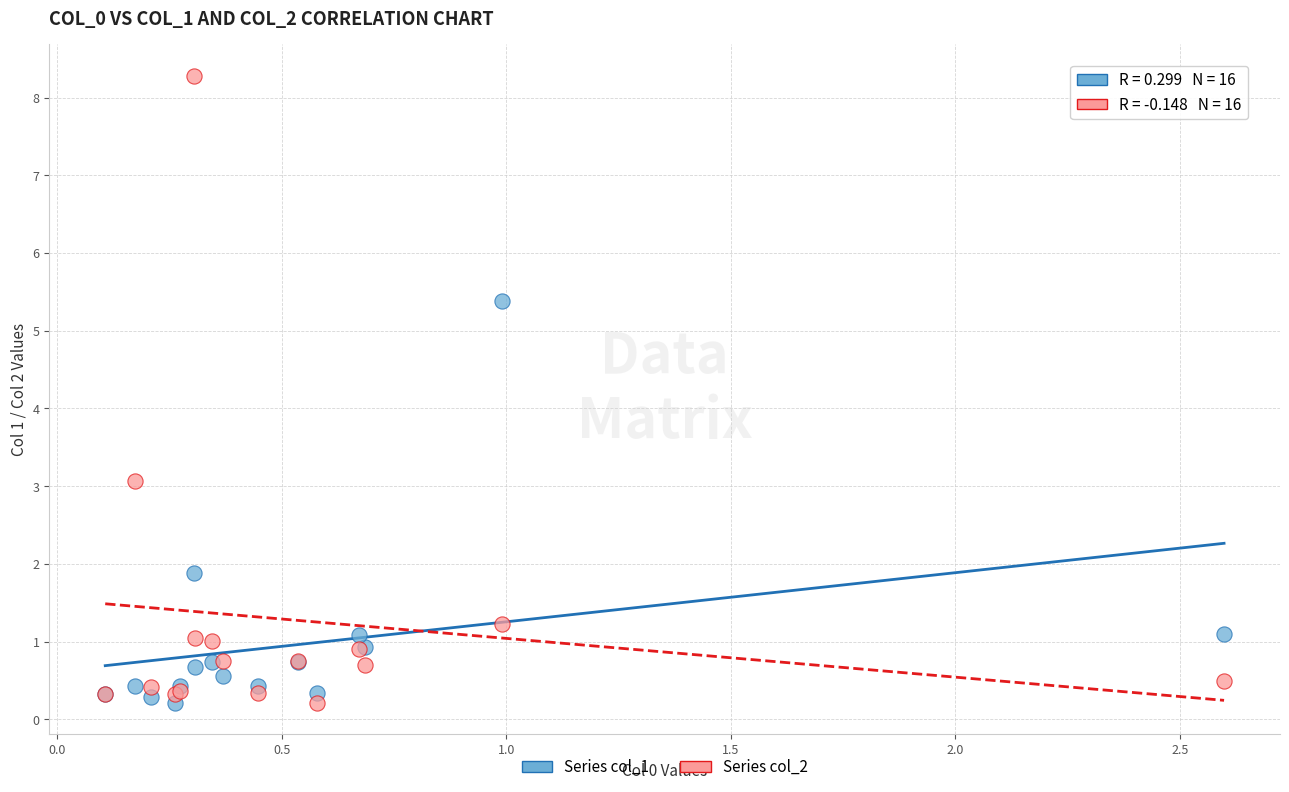

What are all the series names shown in the legend?

Series col_1, Series col_2